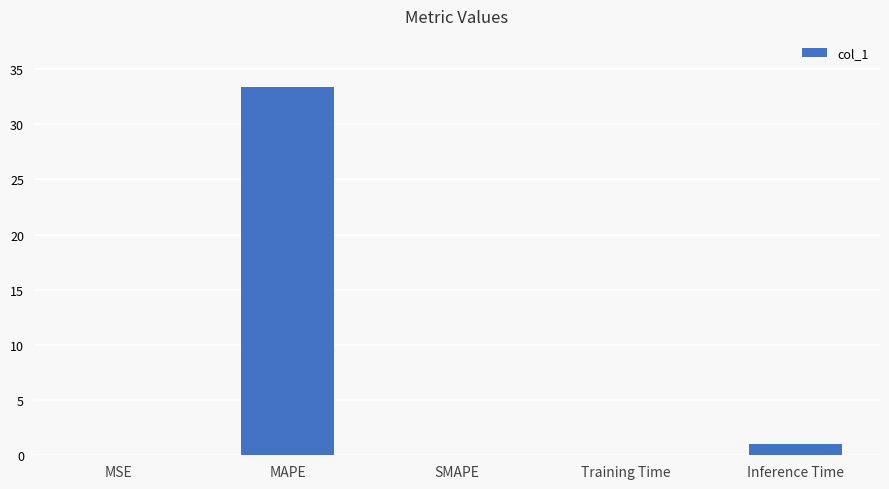

How many distinct data groups are displayed?

1